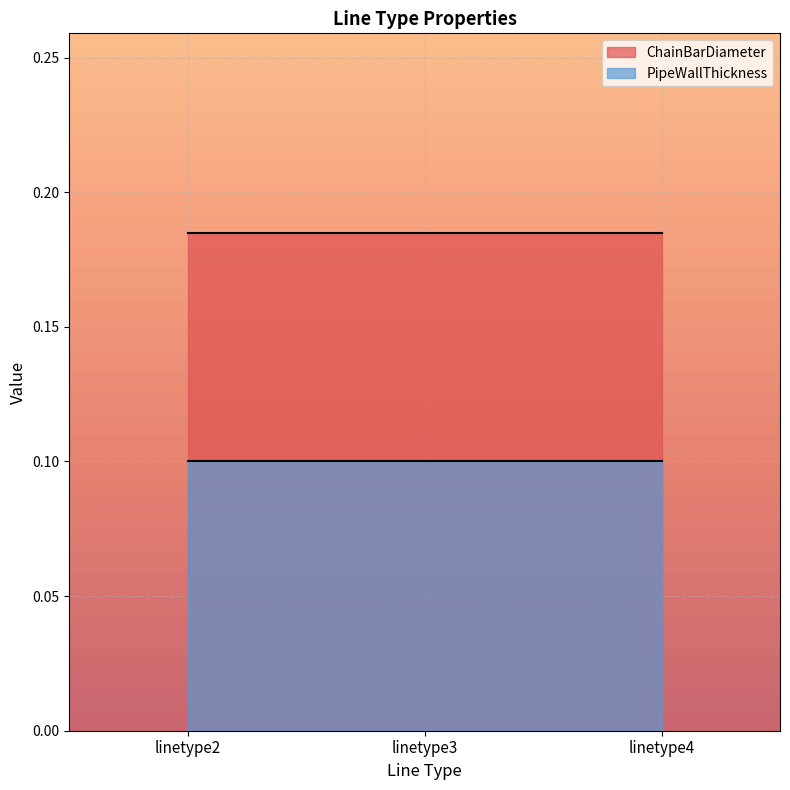

What is the value of the PipeWallThickness point at the 2nd from the left?

0.1